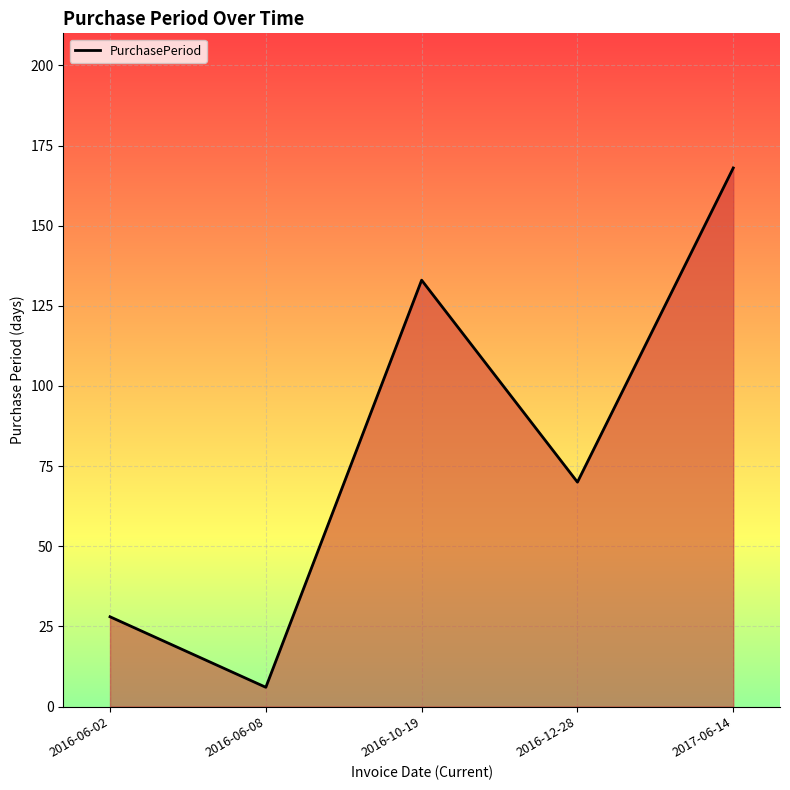

At which label does the data first exceed 70?

2016-10-19